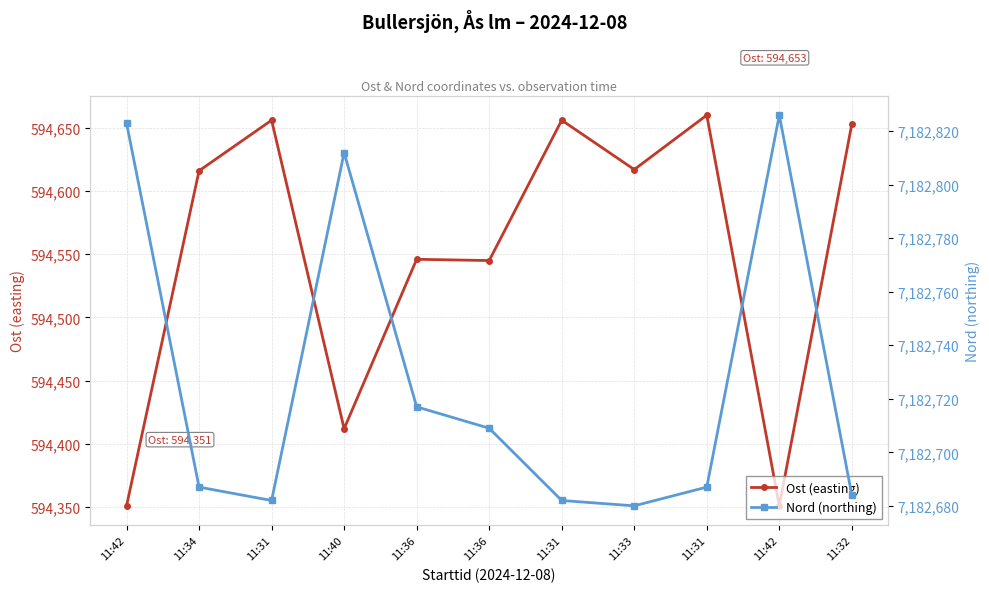

In Ost (easting), how many points are higher than both neighbors (excluding endpoints)?

4